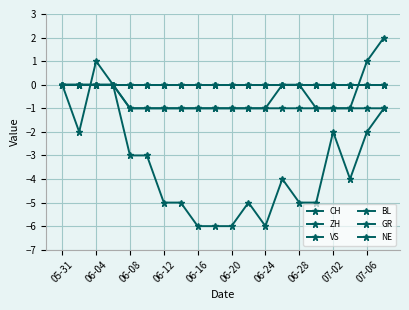

Is this an area chart (filled region under the line)?

No